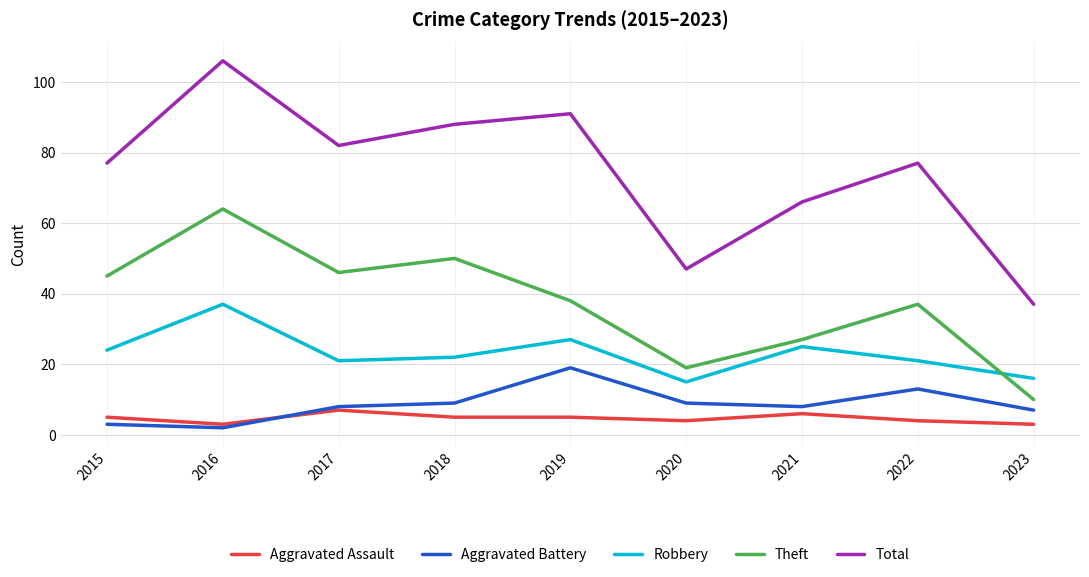

How many lines are shown in the chart?

5